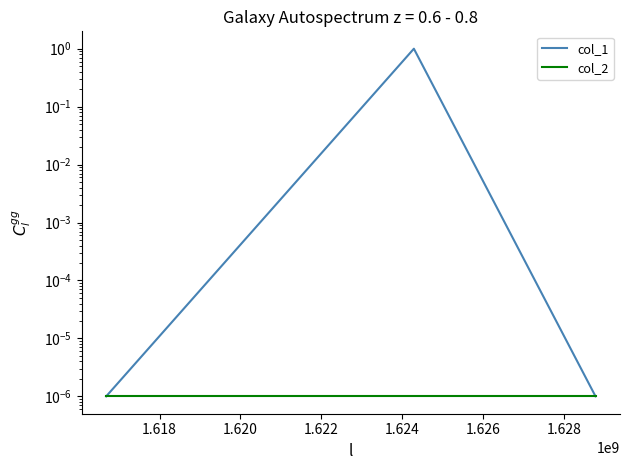

Count the number of categories in the chart.

3